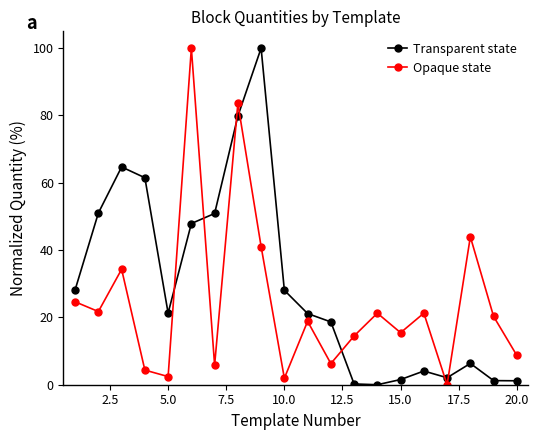

Rank the series by their average value, from lowest to highest.

Opaque state, Transparent state